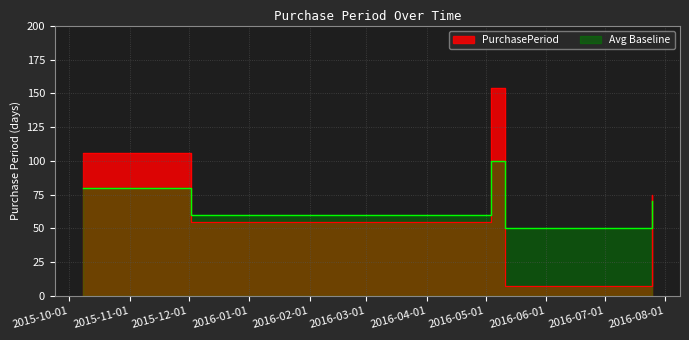

Between 2016-05-11 and 2015-12-02, which is larger?

2015-12-02